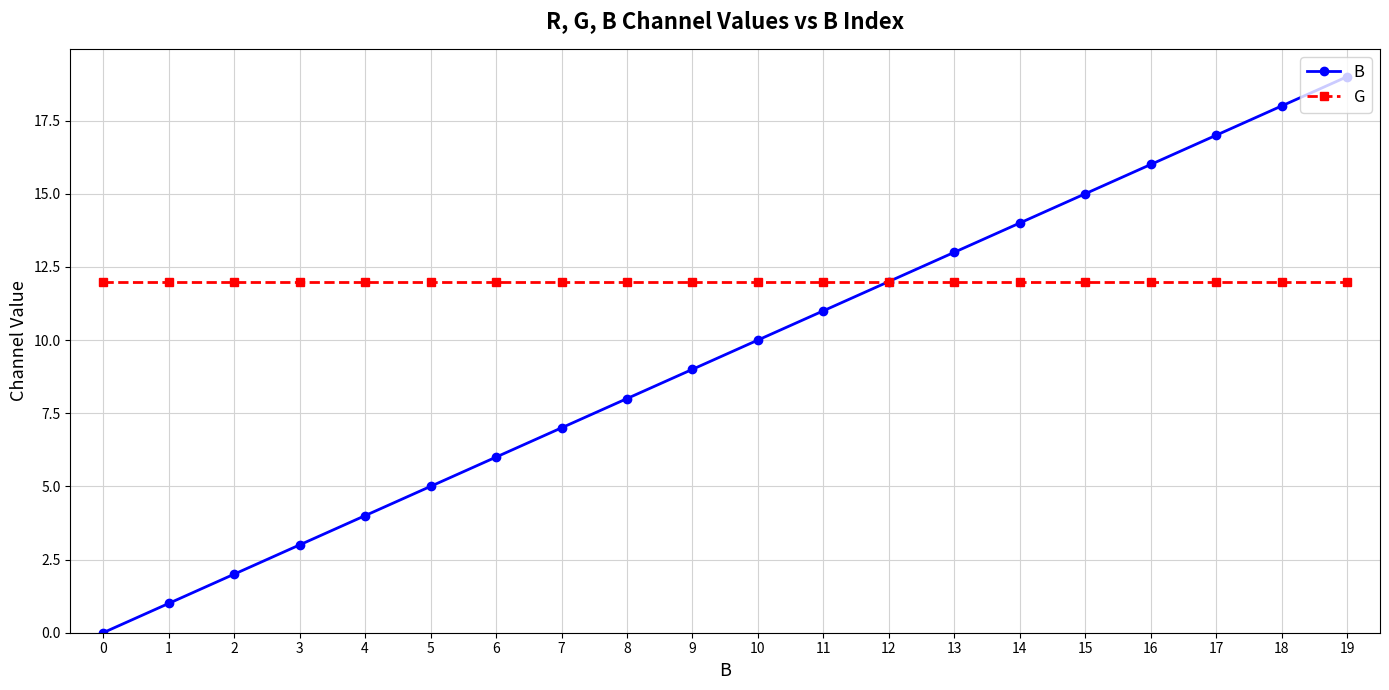

At which category is the sum across all series the highest?

19